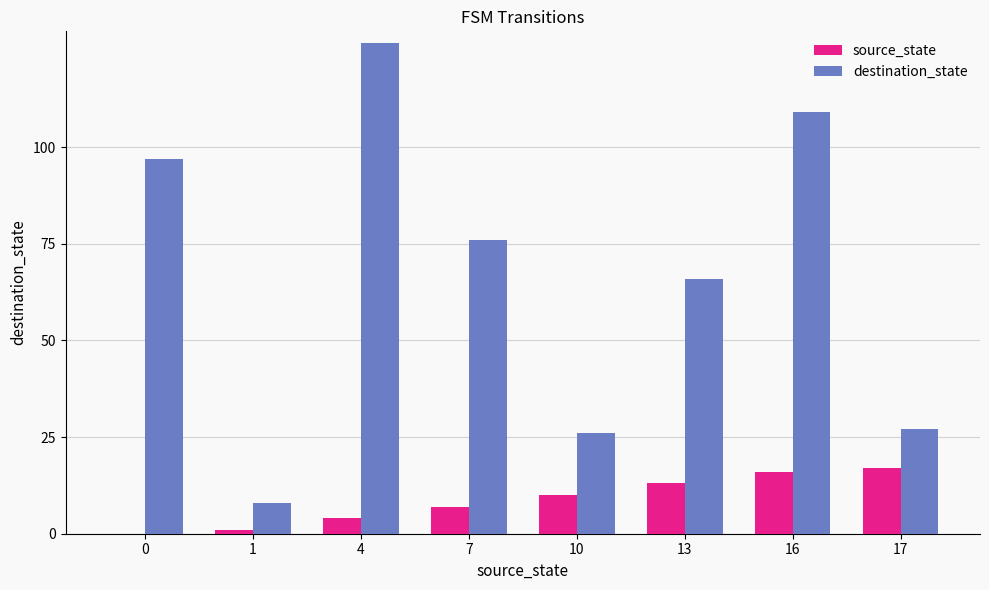

What is the sum of all source_state values?

68